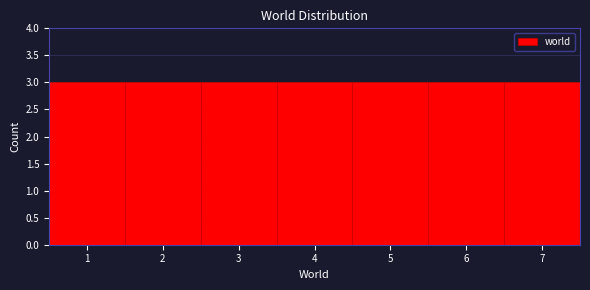

Reading left to right, list every bar in this chart as the range it spans on the x-axis followed by its height. The values are not printed on the chart, so give them approximately, as read against the axis.

0.5 to 1.5: 3
1.5 to 2.5: 3
2.5 to 3.5: 3
3.5 to 4.5: 3
4.5 to 5.5: 3
5.5 to 6.5: 3
6.5 to 7.5: 3